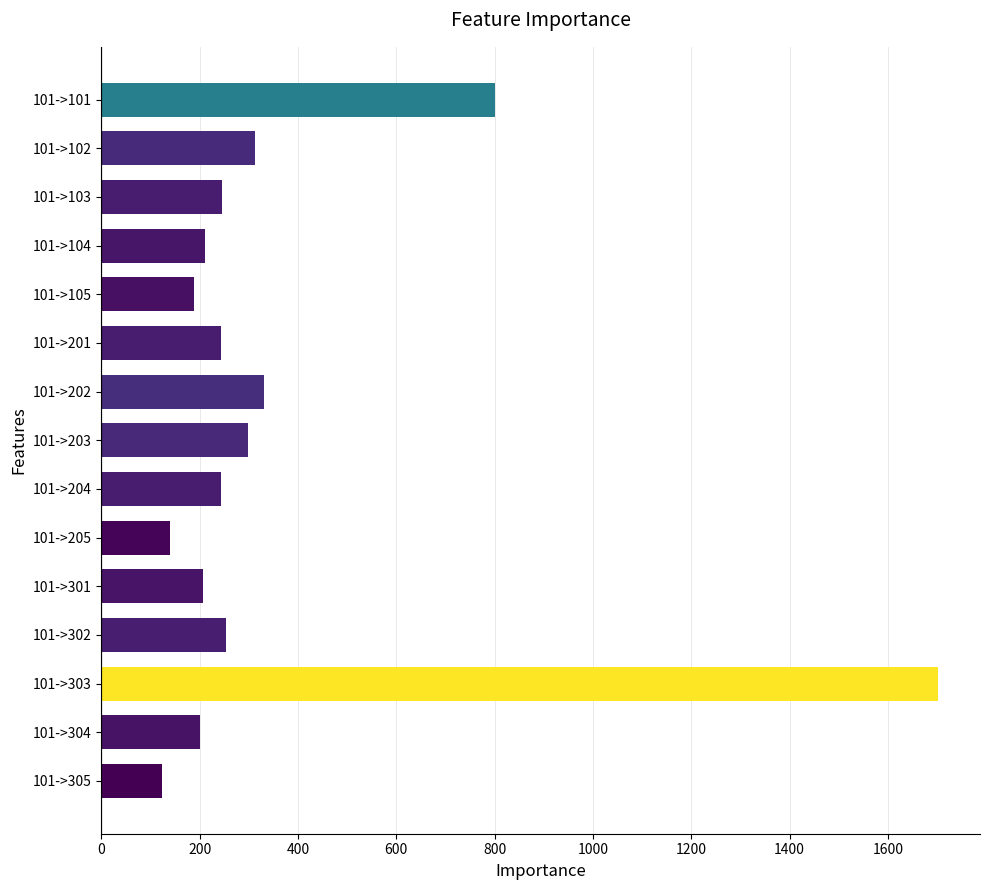

True or false: the data shows 158.5 at 101->204.

False